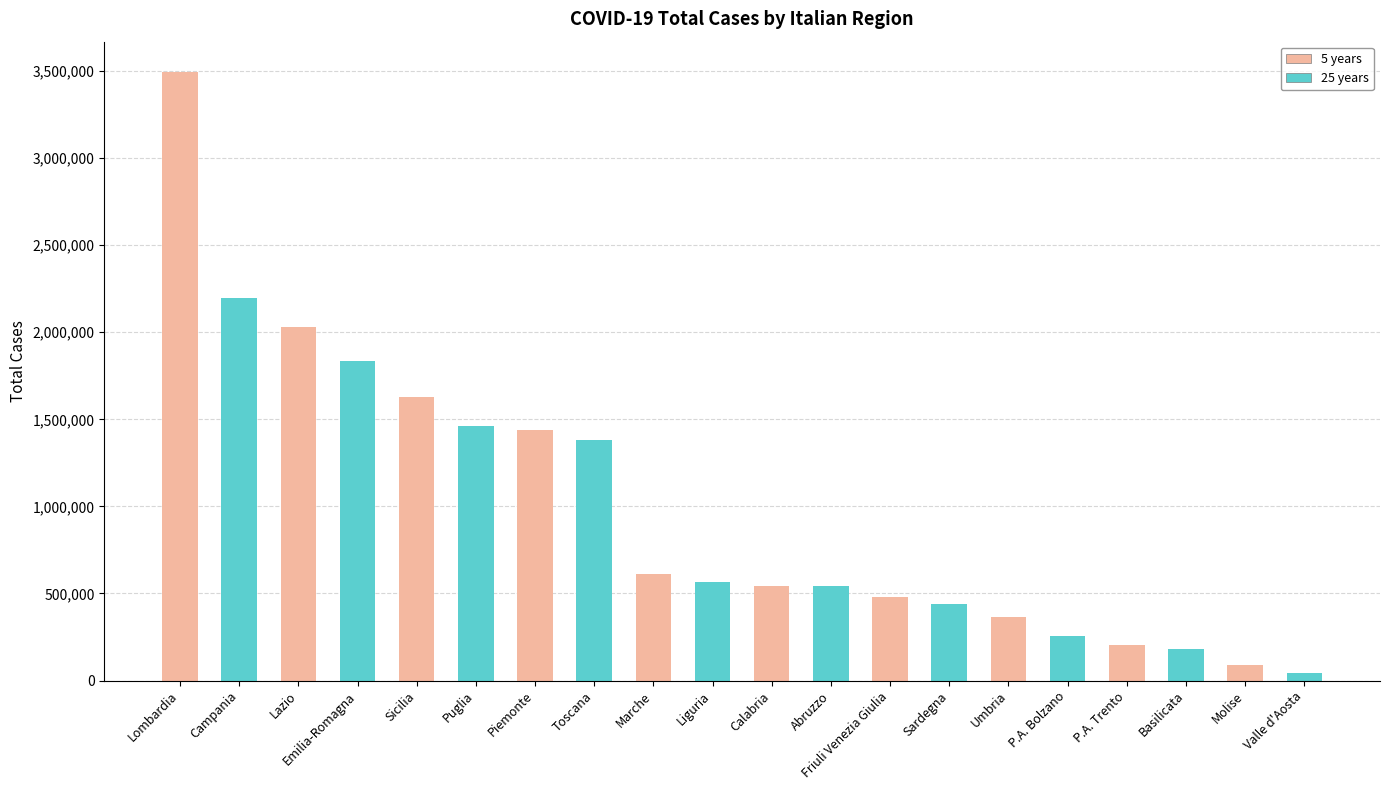

What is the sum of the 5 years values at Marche and Piemonte?

2047889